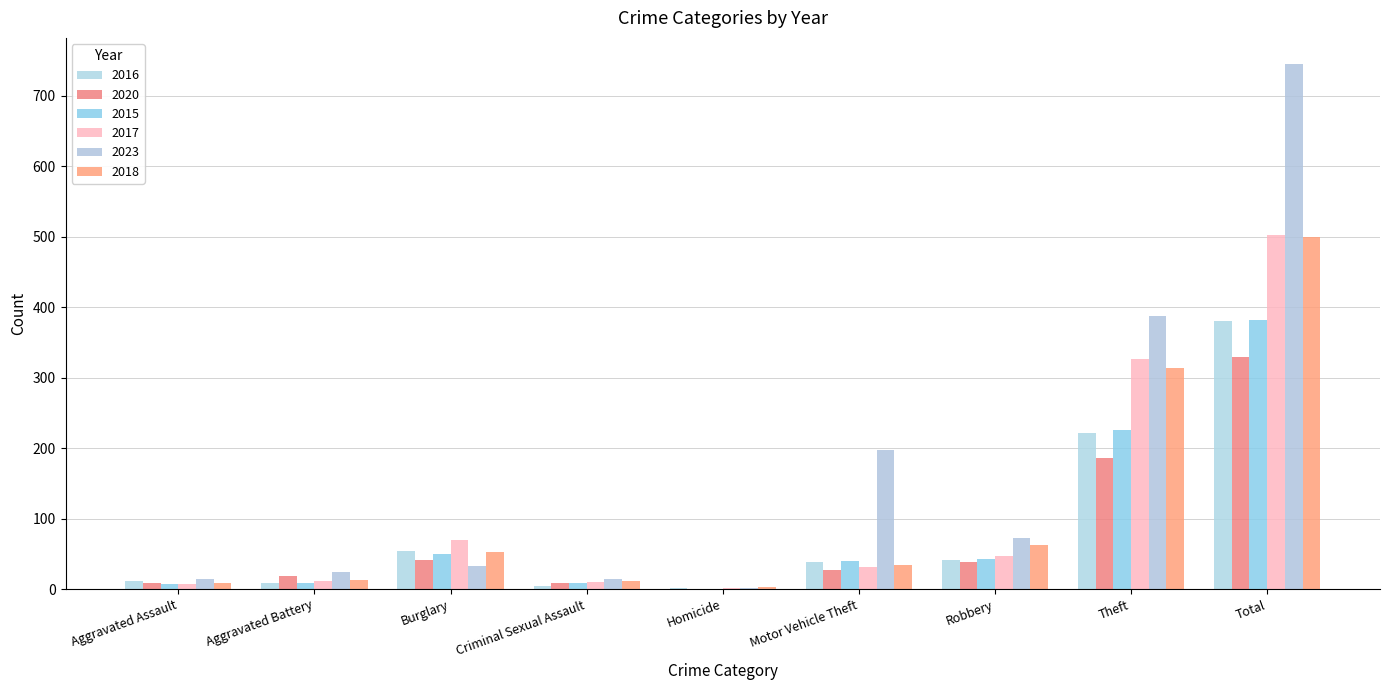

How many groups of bars are there?

9